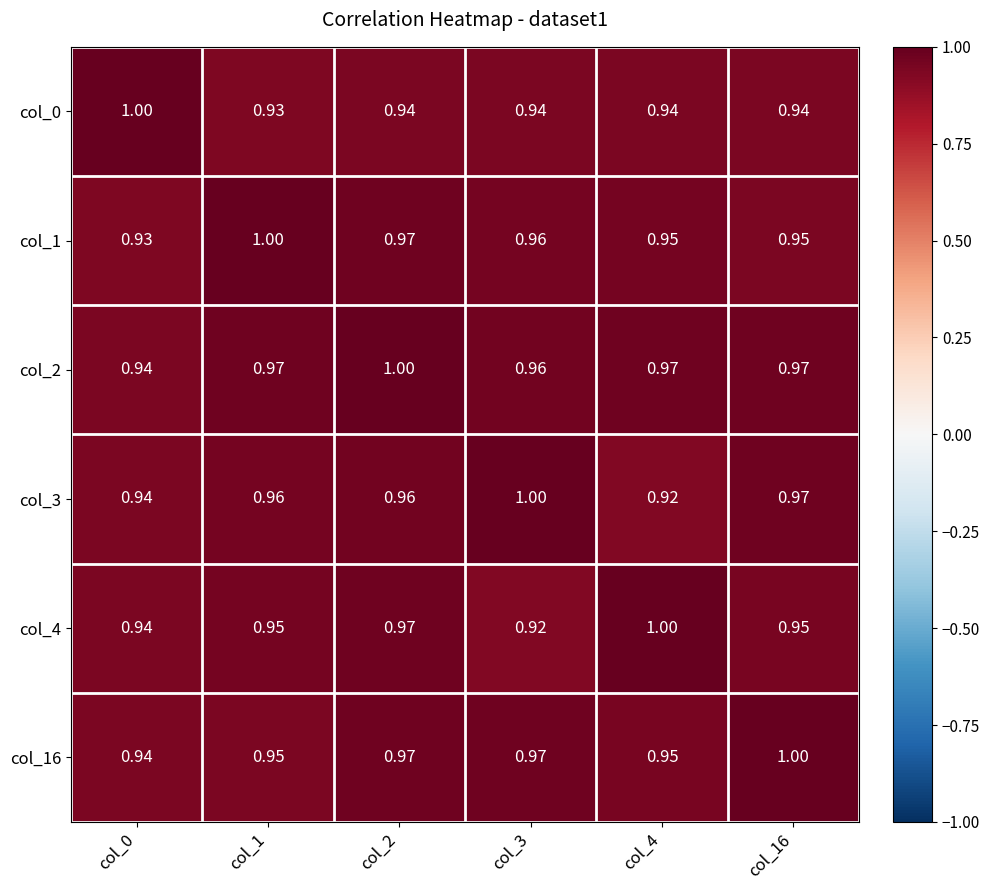

Between col_2 and col_4, which series saw the biggest shift?

col_3